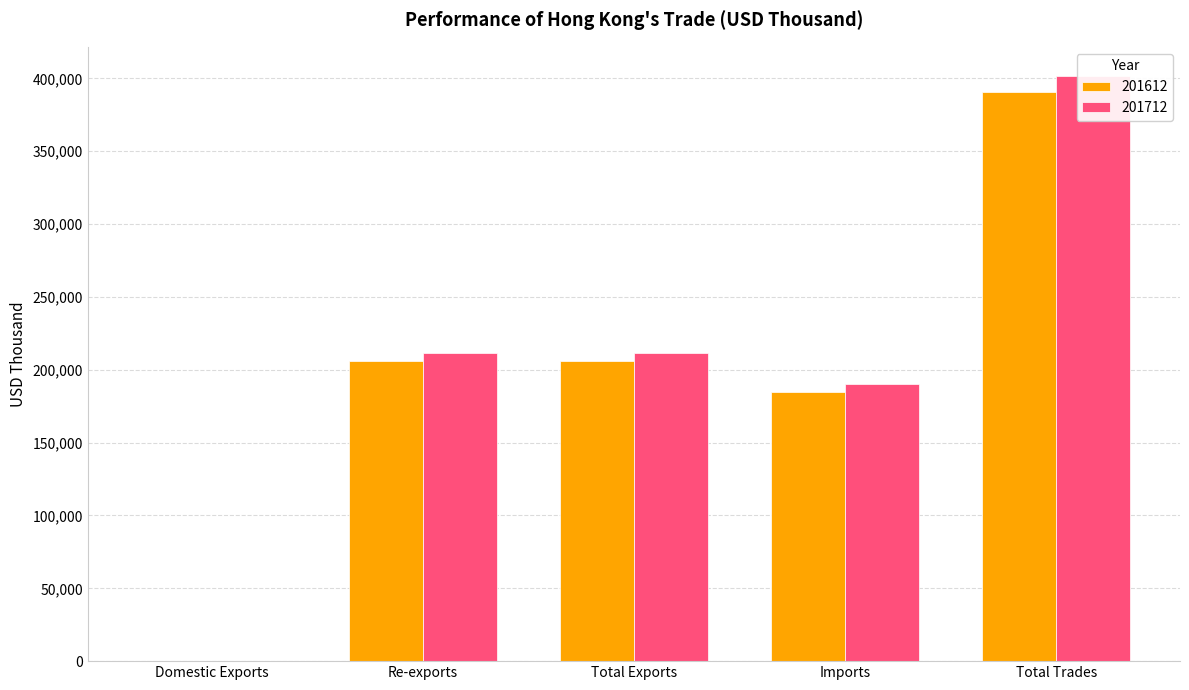

List the labels in order of 201712 value, largest first.

Total Trades, Total Exports, Re-exports, Imports, Domestic Exports